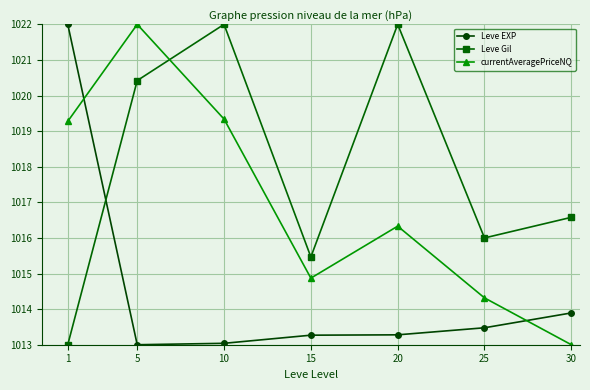

How many interior local valleys does the Leve Gil series have?

2